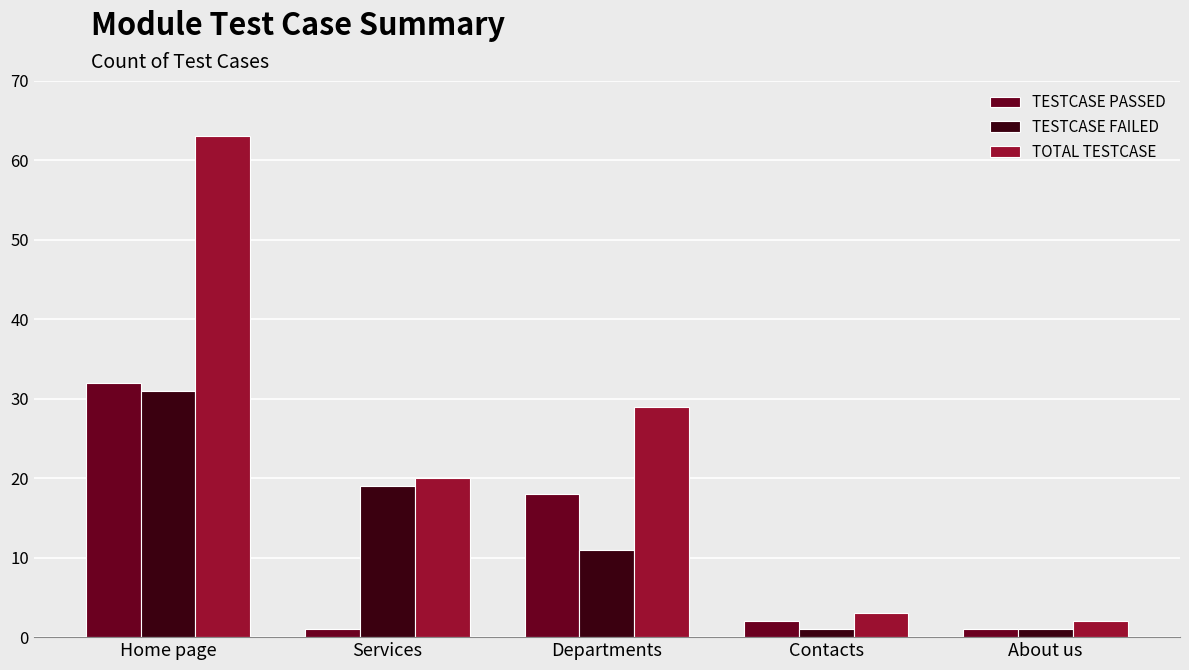

Which series has the widest spread of values?

TOTAL TESTCASE